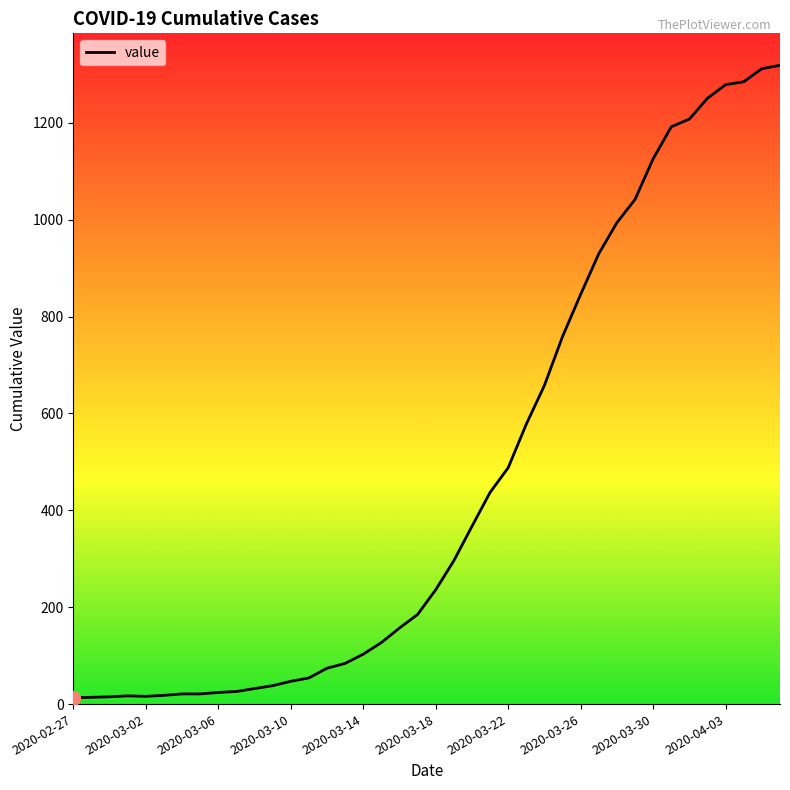

What is the greatest value displayed?

1319